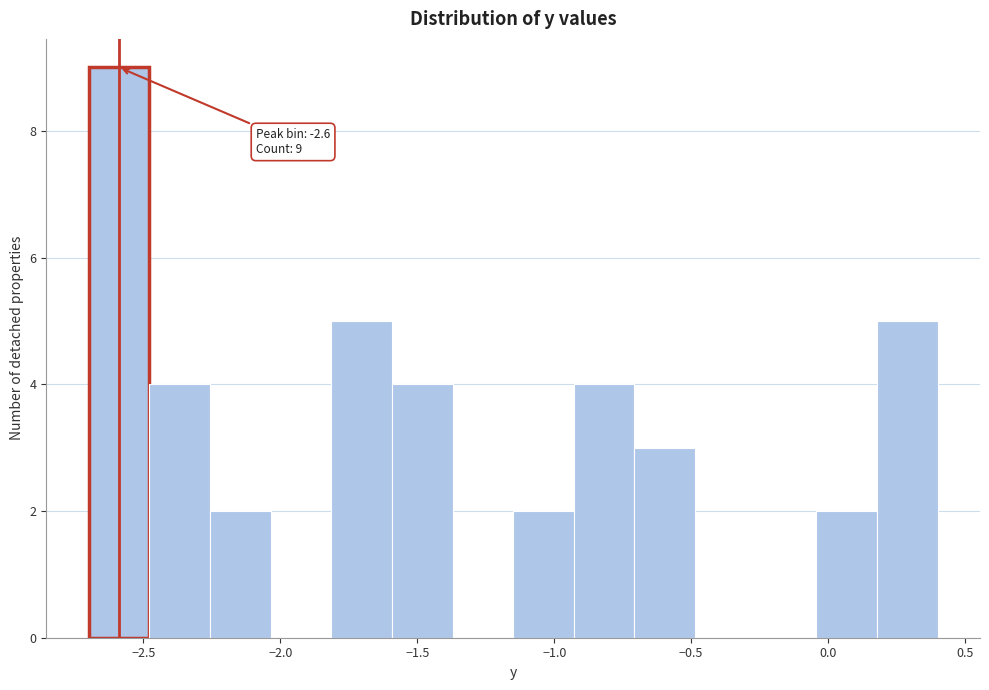

Over which range of the x-axis is the bar tallest?

-2.70 to -2.50